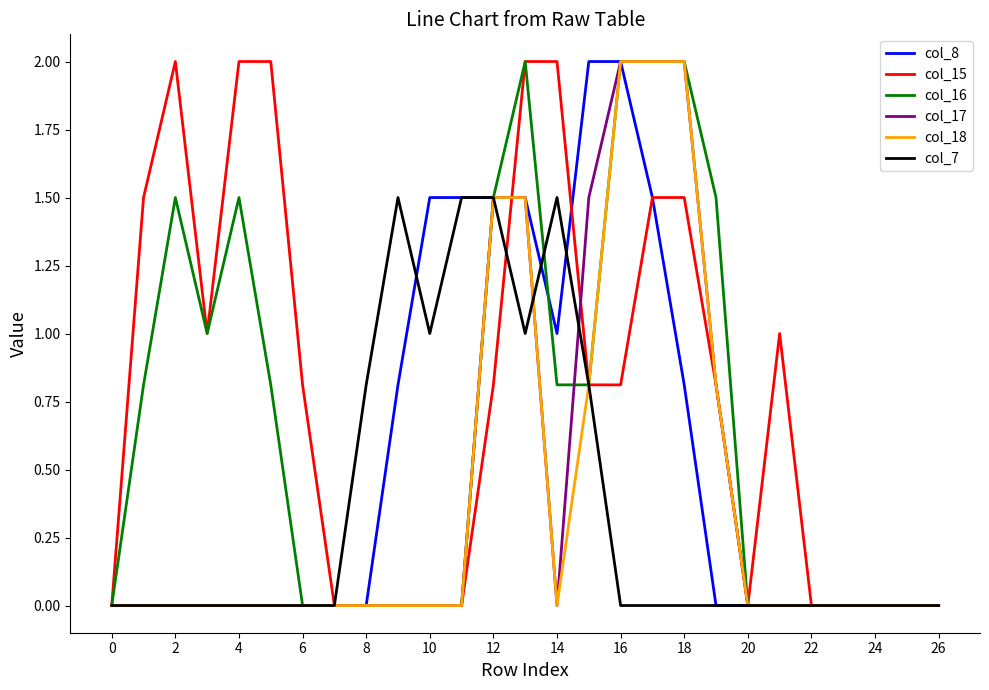

True or false: col_18 and col_15 cross at least once.

True